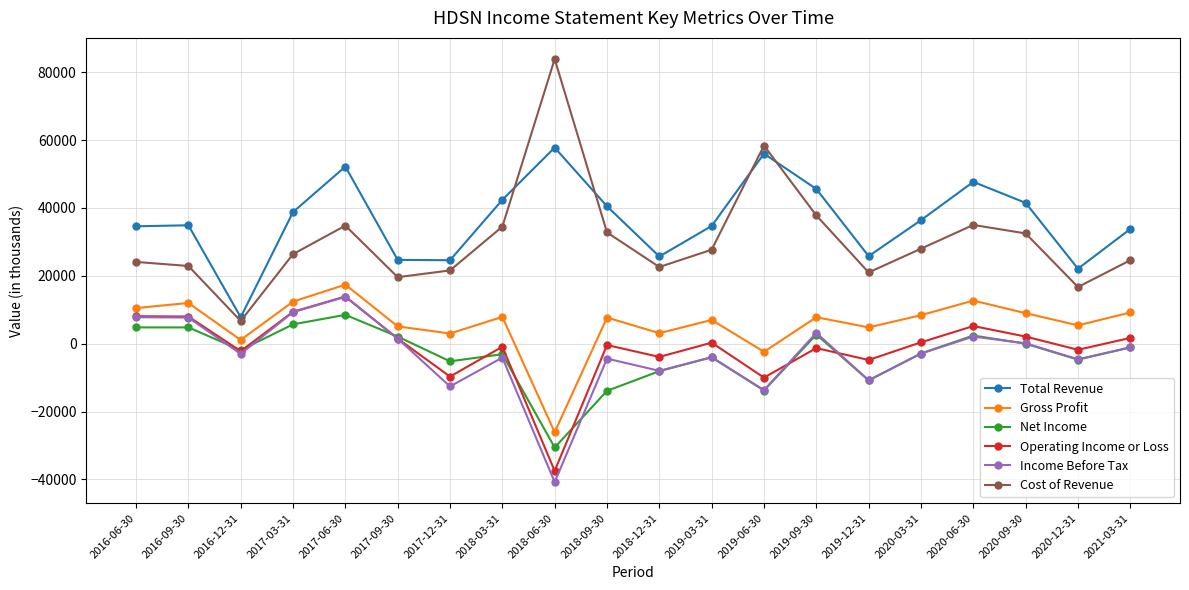

Which series has the largest range (max minus min)?

Cost of Revenue